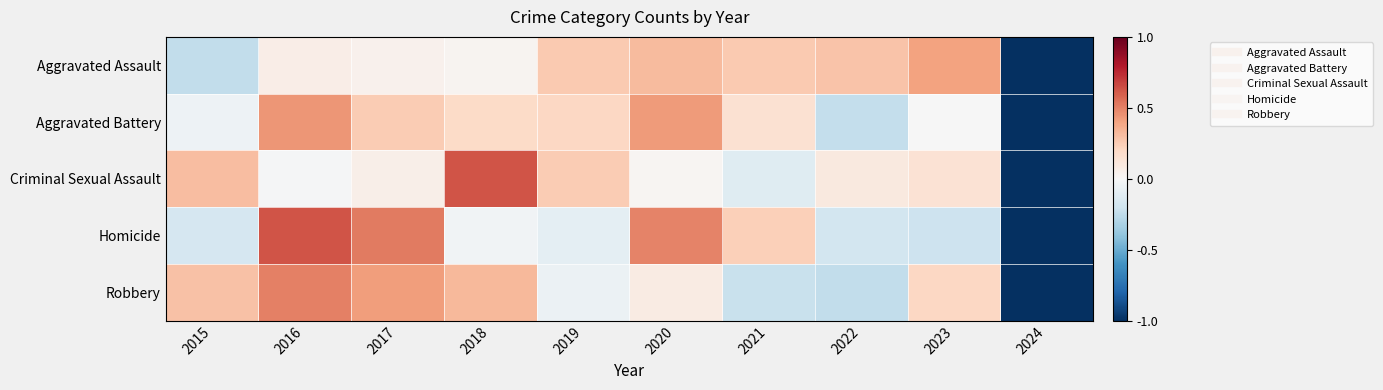

Which series has the widest spread of values?

Criminal Sexual Assault